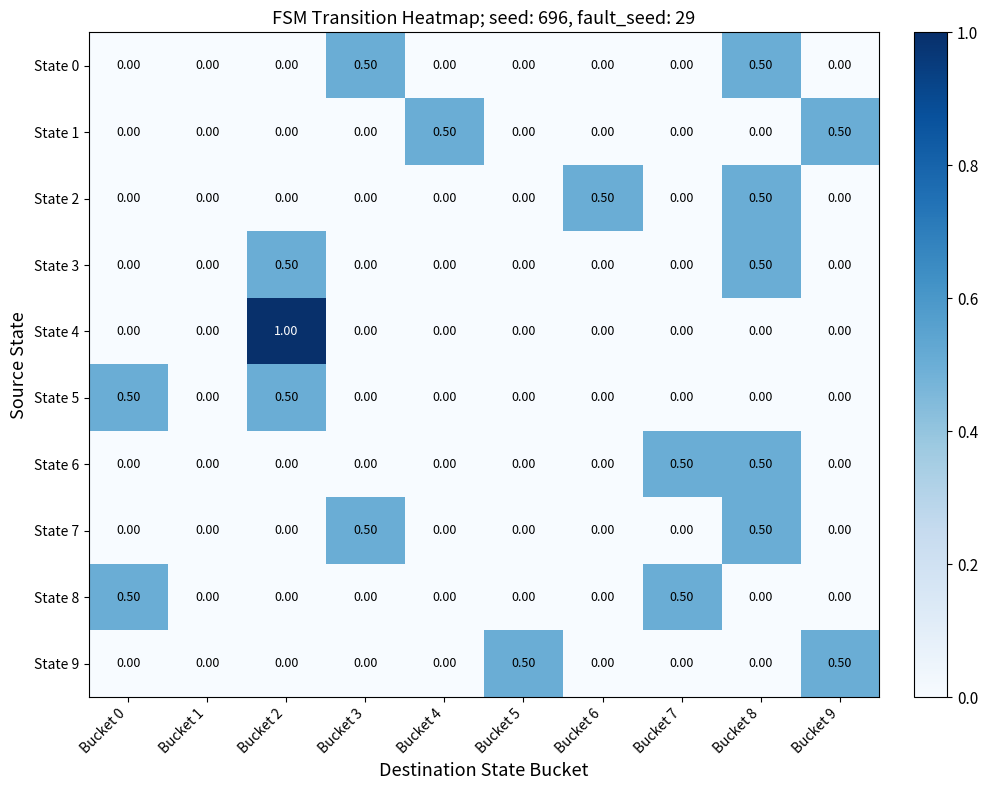

What is the sum of all State 8 values?

1.0